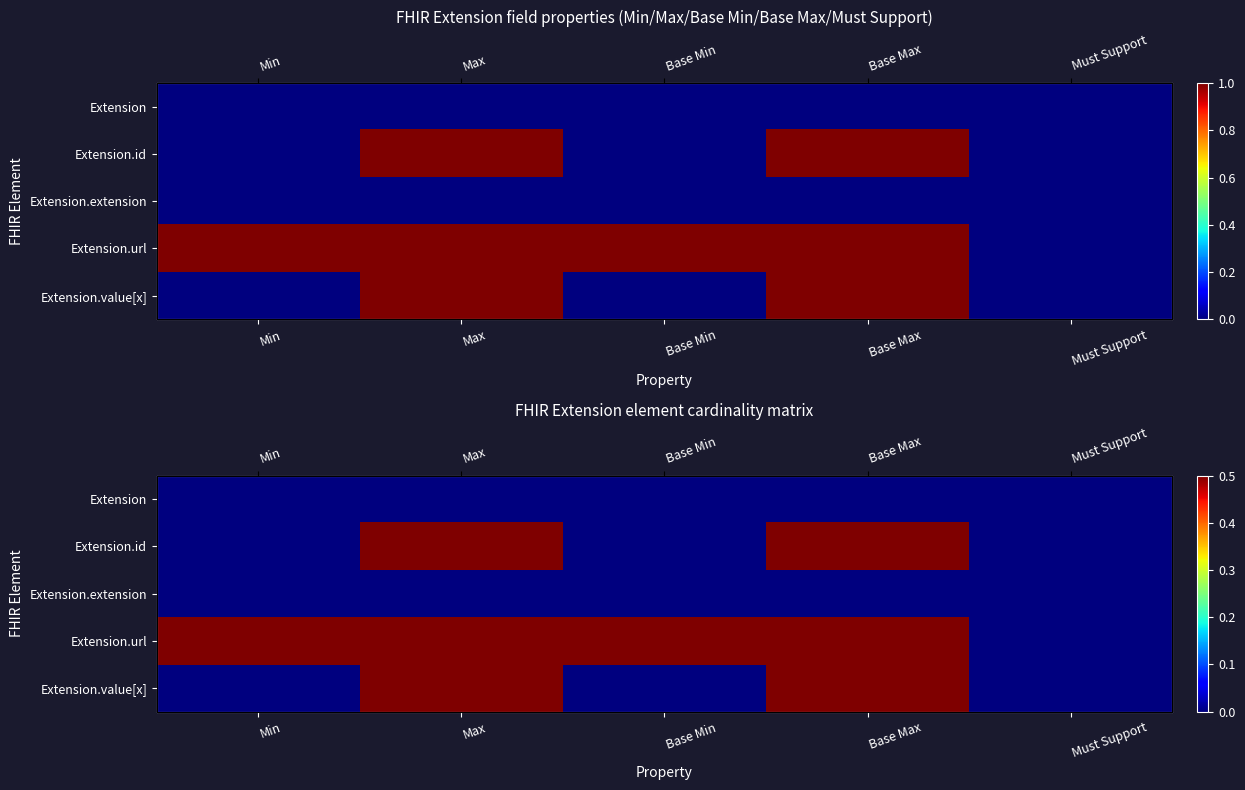

At which category is the sum across all series the highest?

Max